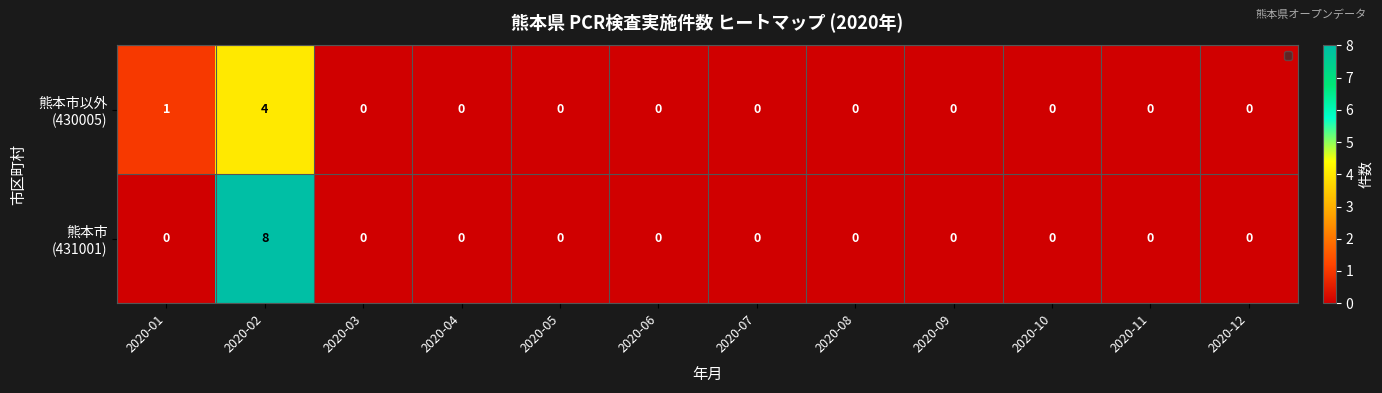

At which category does the chart reach its peak across all series?

2020-02